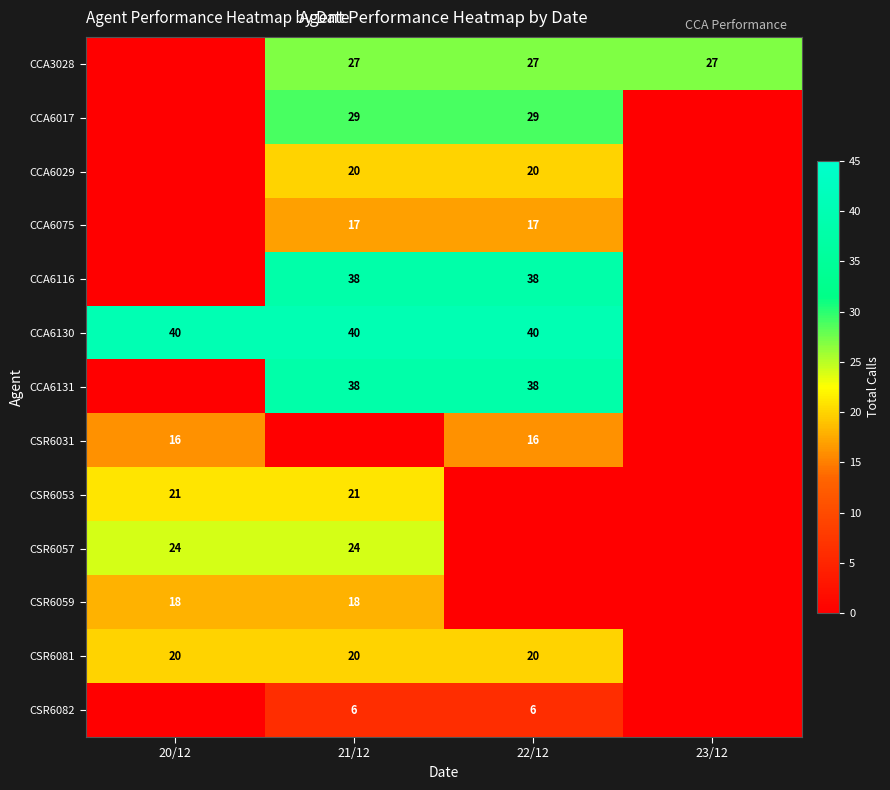

Is it true that CCA3028 equals 27 at 22/12?

True